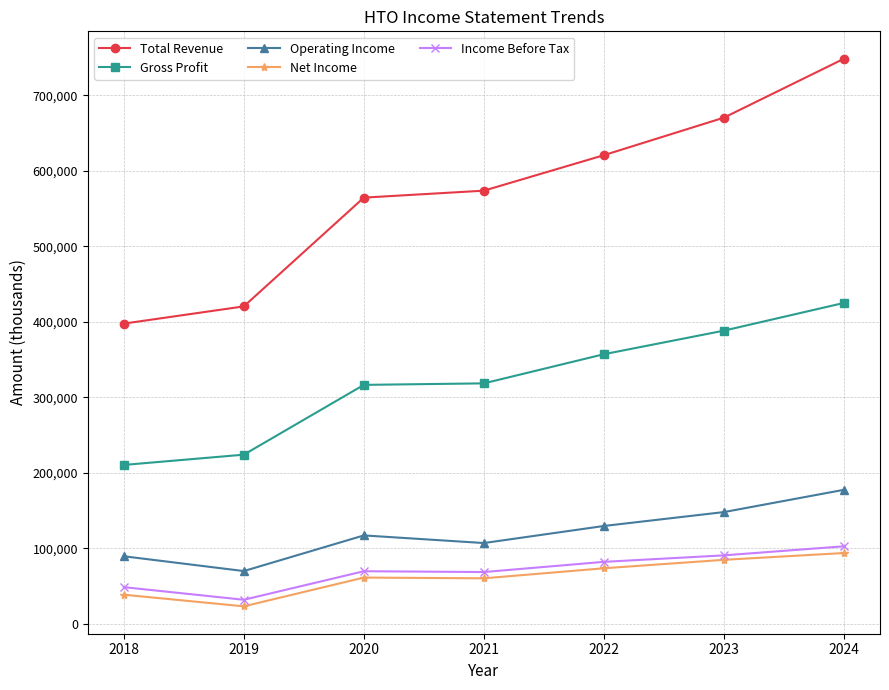

What is the spread (max minus min) of values at 2023?

585400